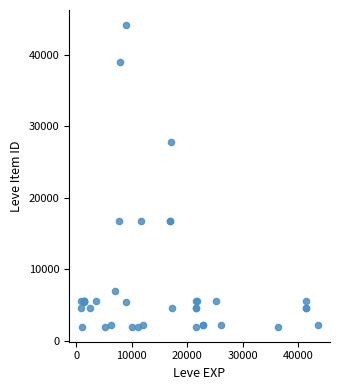

What Y value in the scatter plot is closest to 23052?

27772